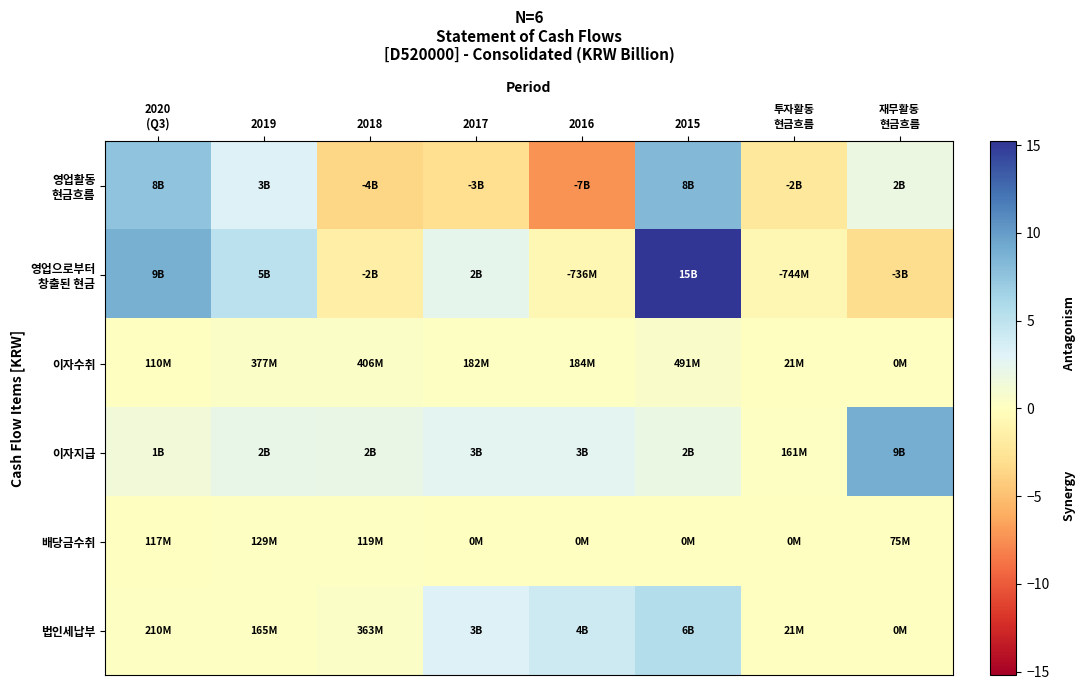

Which series has the largest total across all categories?

영업으로부터 창출된 현금